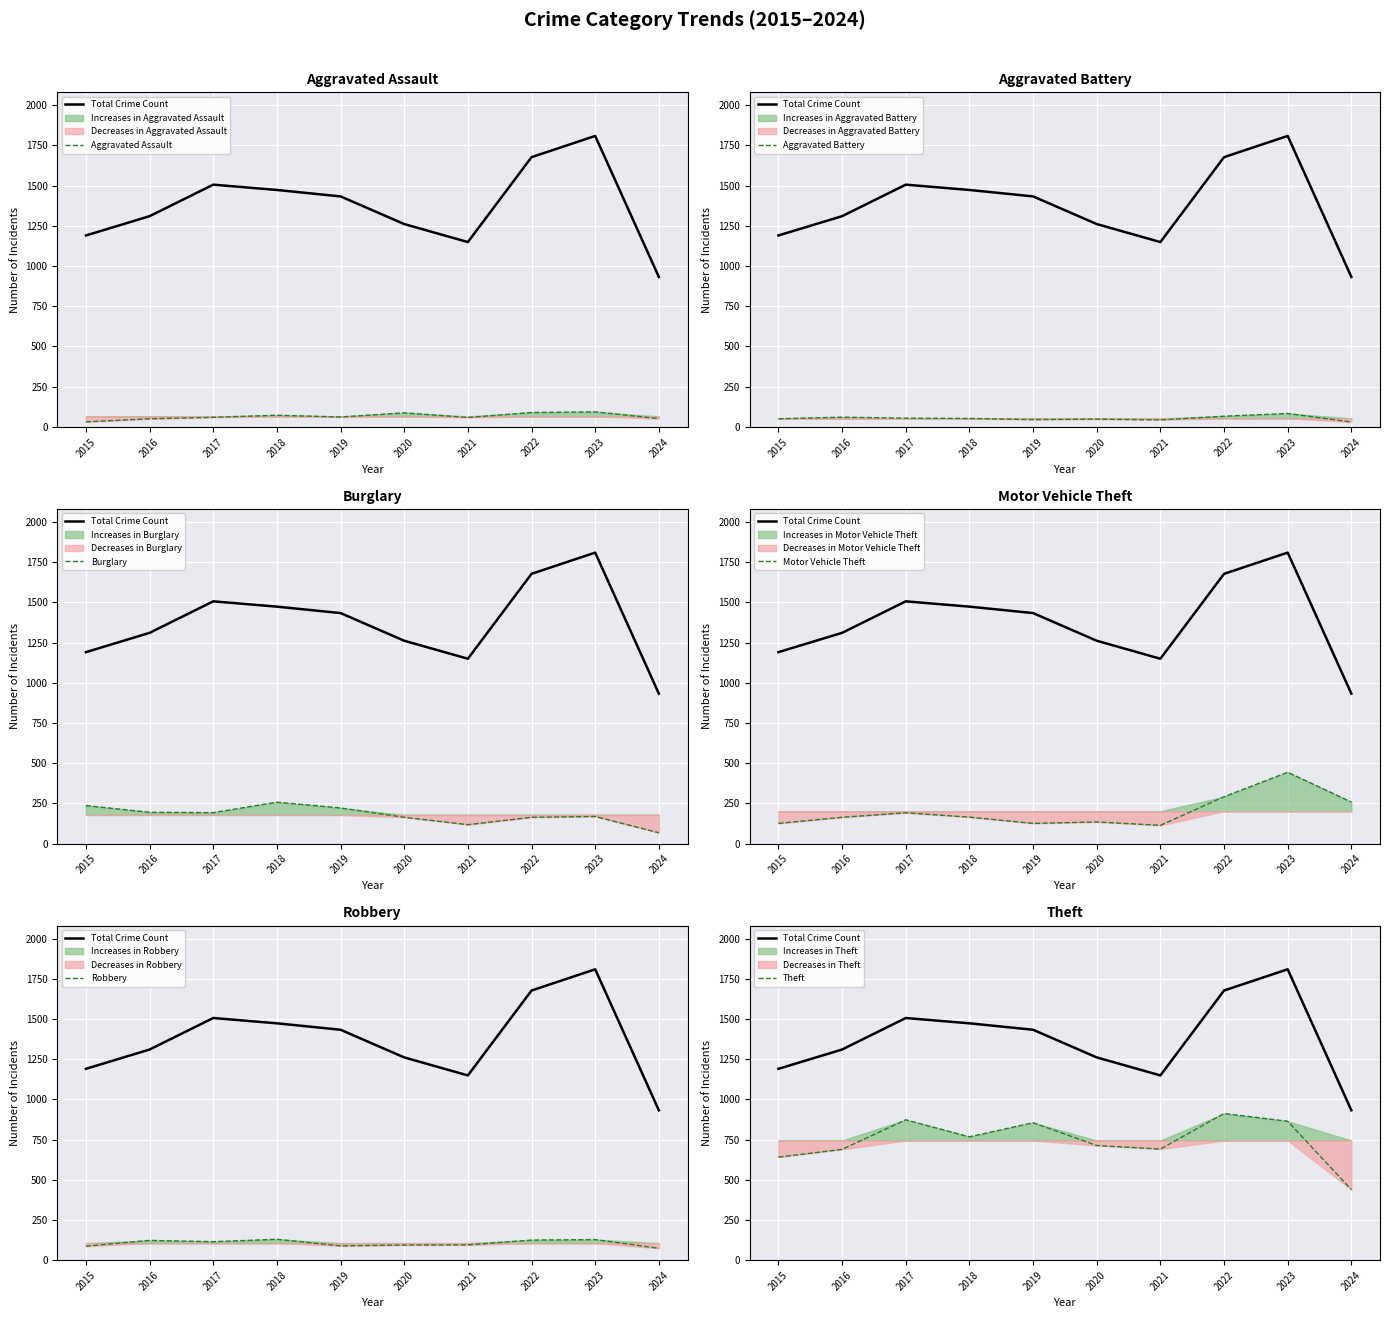

Is it true that Motor Vehicle Theft equals 113 at 2021?

True